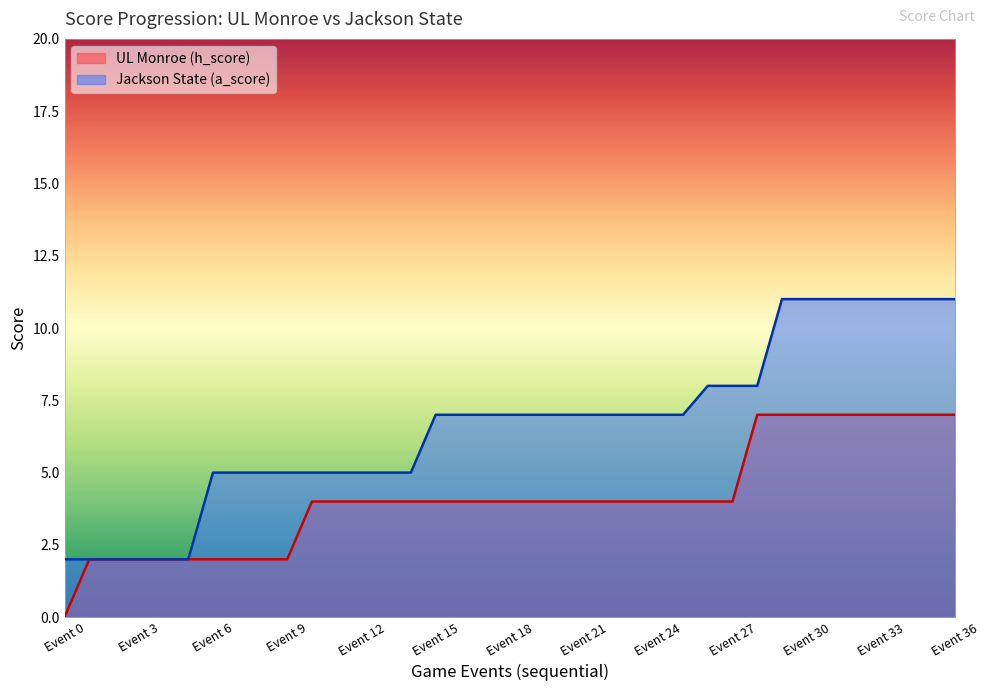

True or false: UL Monroe (h_score) and Jackson State (a_score) intersect in this chart.

False